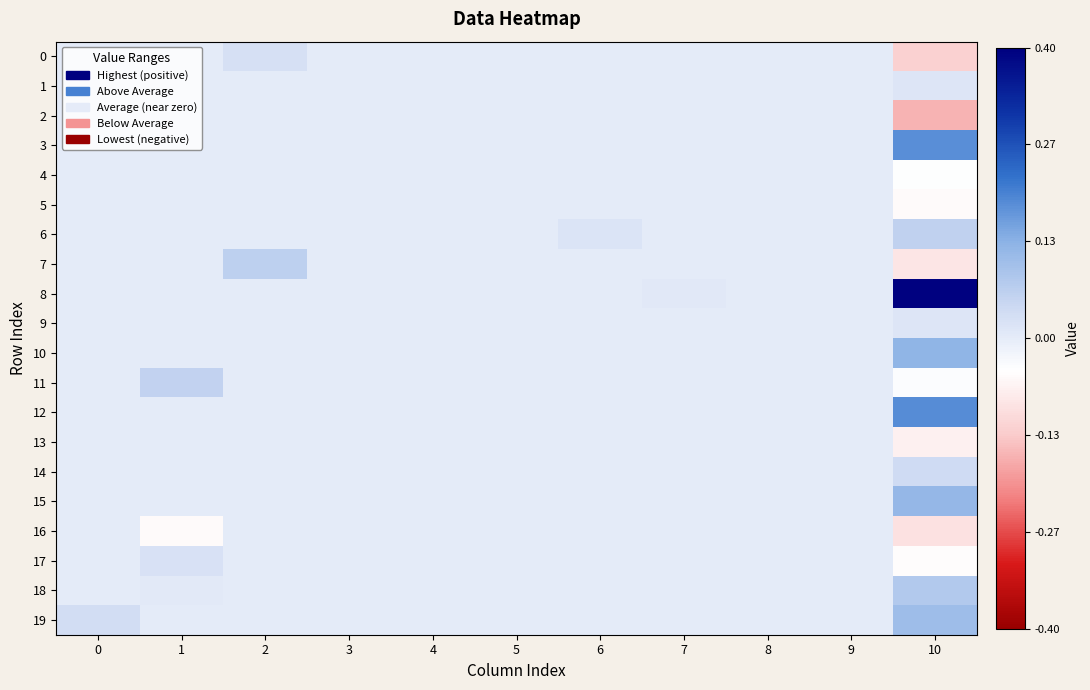

List the series in order of their peak value, lowest first.

2, 4, 5, 13, 16, 1, 9, 17, 0, 14, 11, 6, 7, 18, 19, 15, 10, 3, 12, 8